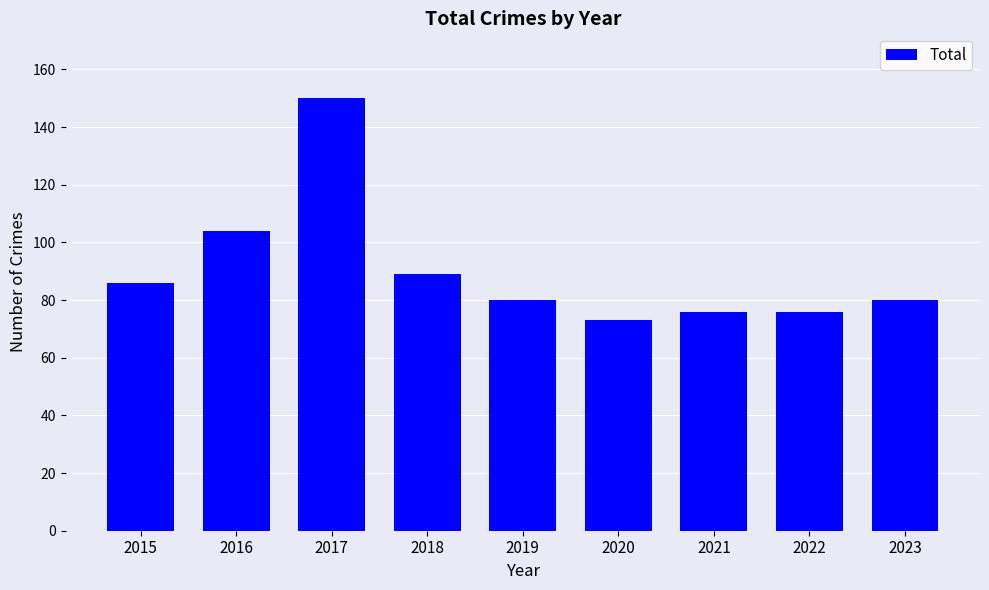

How many series are shown in this chart?

1